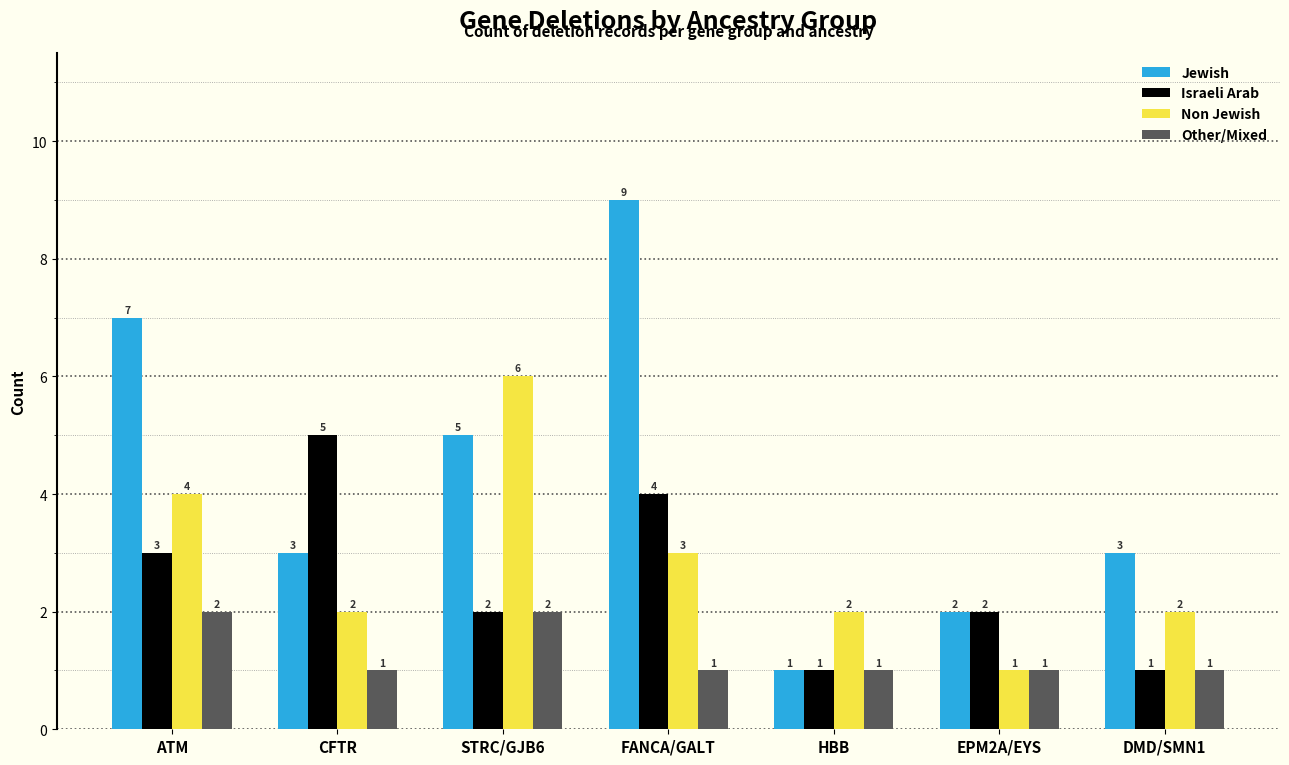

What is the sum of the Israeli Arab values at STRC/GJB6 and ATM?

5